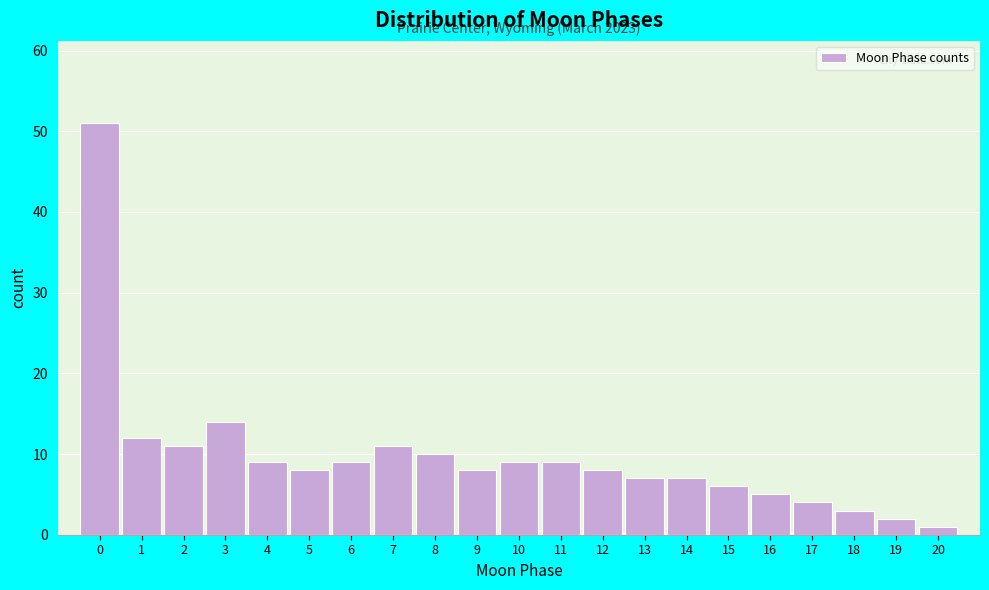

Which range on the x-axis has the tallest bar?

-0.5 to 0.5